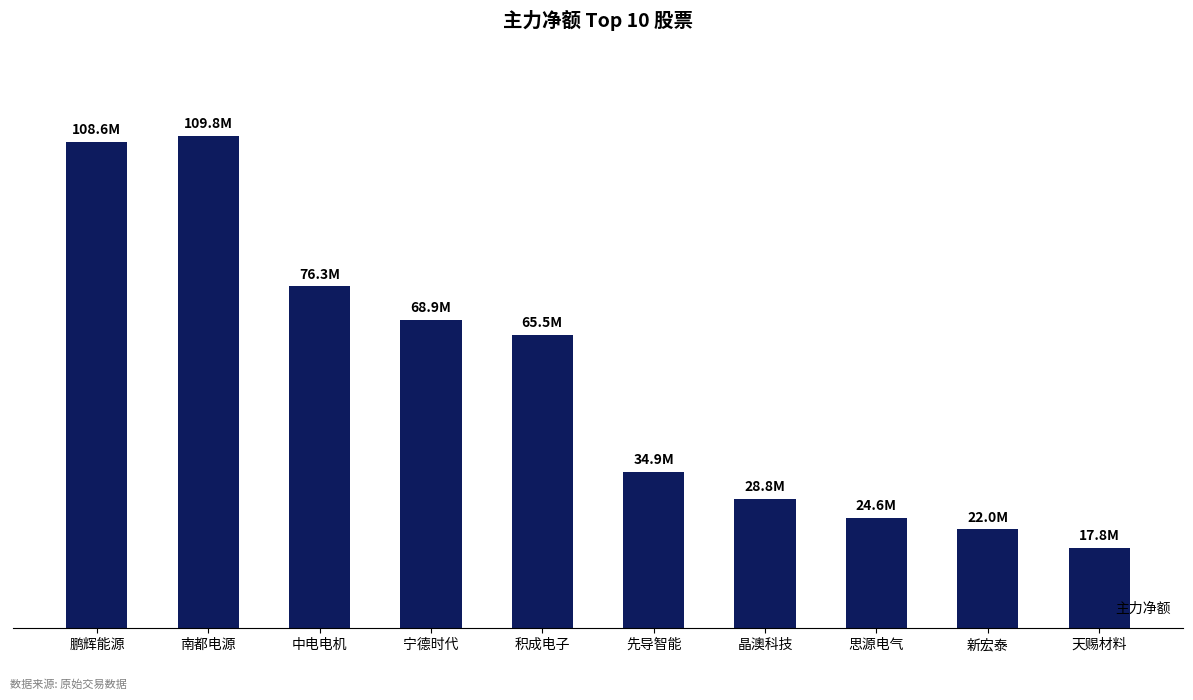

At which label does the data first exceed 65519591?

鹏辉能源